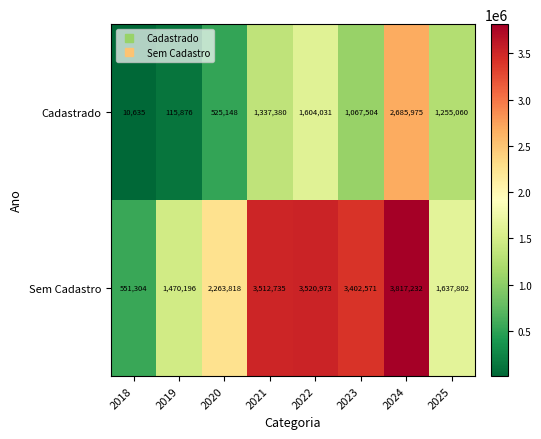

At which label does Sem Cadastro first exceed 3402571?

2021